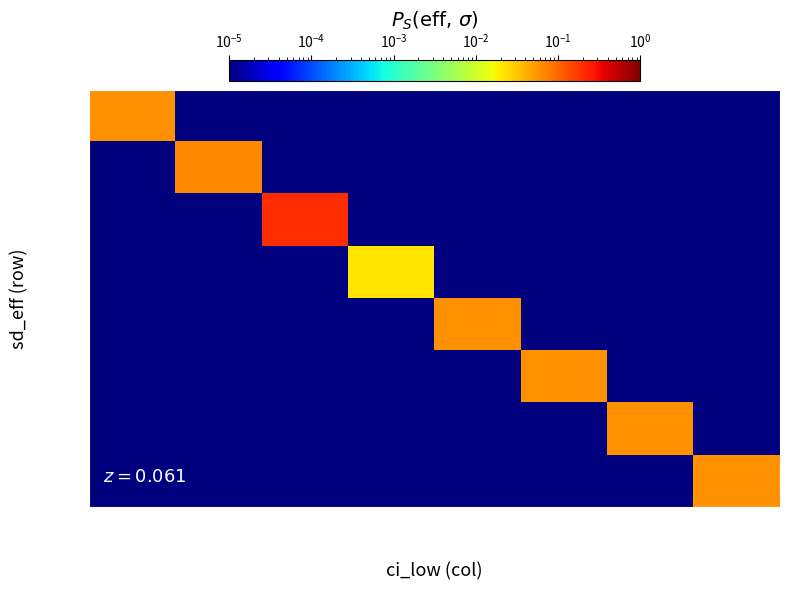

Reading right to left, extract all data points from this chart.

0.0929: 0.0138=0.0	0.0138=0.0	-0.0498=0.0	-0.0498=0.0	-0.1936=0.0	-0.2451=0.0	-0.1329=0.0	-0.1210=0.1
0.1010: 0.0138=0.0	0.0138=0.0	-0.0498=0.0	-0.0498=0.0	-0.1936=0.0	-0.2451=0.0	-0.1329=0.1	-0.1210=0.0
0.2306: 0.0138=0.0	0.0138=0.0	-0.0498=0.0	-0.0498=0.0	-0.1936=0.0	-0.2451=0.2	-0.1329=0.0	-0.1210=0.0
0.1095: 0.0138=0.0	0.0138=0.0	-0.0498=0.0	-0.0498=0.0	-0.1936=0.0	-0.2451=0.0	-0.1329=0.0	-0.1210=0.0
0.0562a: 0.0138=0.0	0.0138=0.0	-0.0498=0.0	-0.0498=0.1	-0.1936=0.0	-0.2451=0.0	-0.1329=0.0	-0.1210=0.0
0.0562b: 0.0138=0.0	0.0138=0.0	-0.0498=0.1	-0.0498=0.0	-0.1936=0.0	-0.2451=0.0	-0.1329=0.0	-0.1210=0.0
0.0238a: 0.0138=0.0	0.0138=0.1	-0.0498=0.0	-0.0498=0.0	-0.1936=0.0	-0.2451=0.0	-0.1329=0.0	-0.1210=0.0
0.0238b: 0.0138=0.1	0.0138=0.0	-0.0498=0.0	-0.0498=0.0	-0.1936=0.0	-0.2451=0.0	-0.1329=0.0	-0.1210=0.0